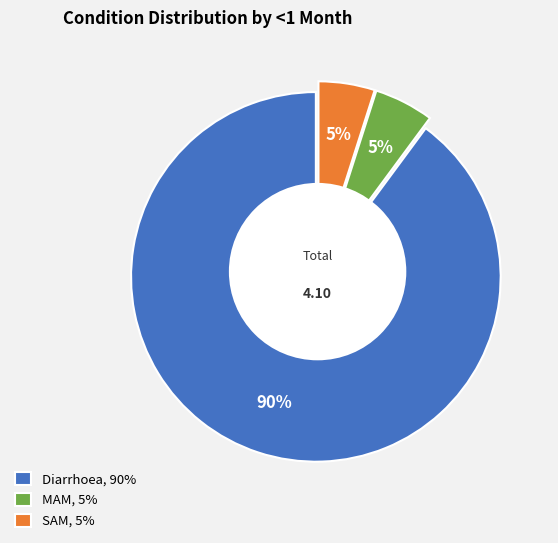

What is the change in value from Diarrhoea to MAM?

-3.5